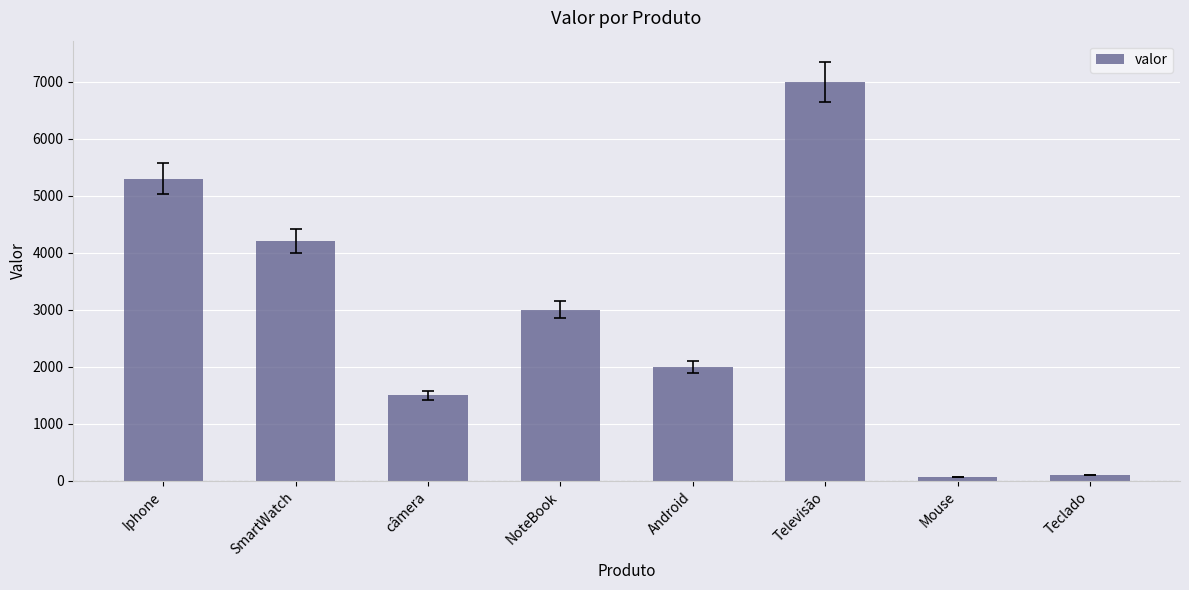

How many series are shown in this chart?

1